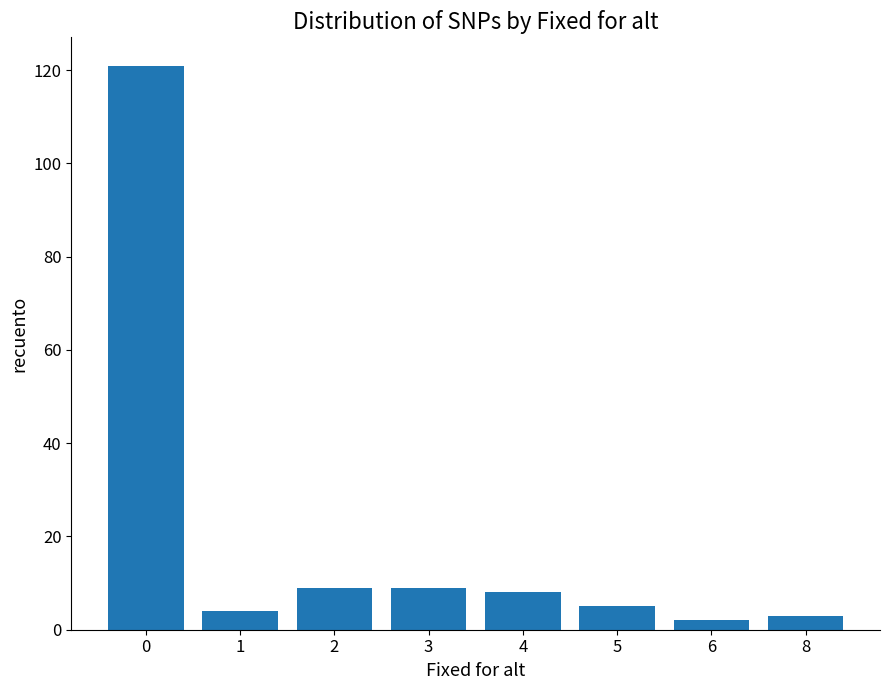

True or false: the data shows 14 at 4.

False